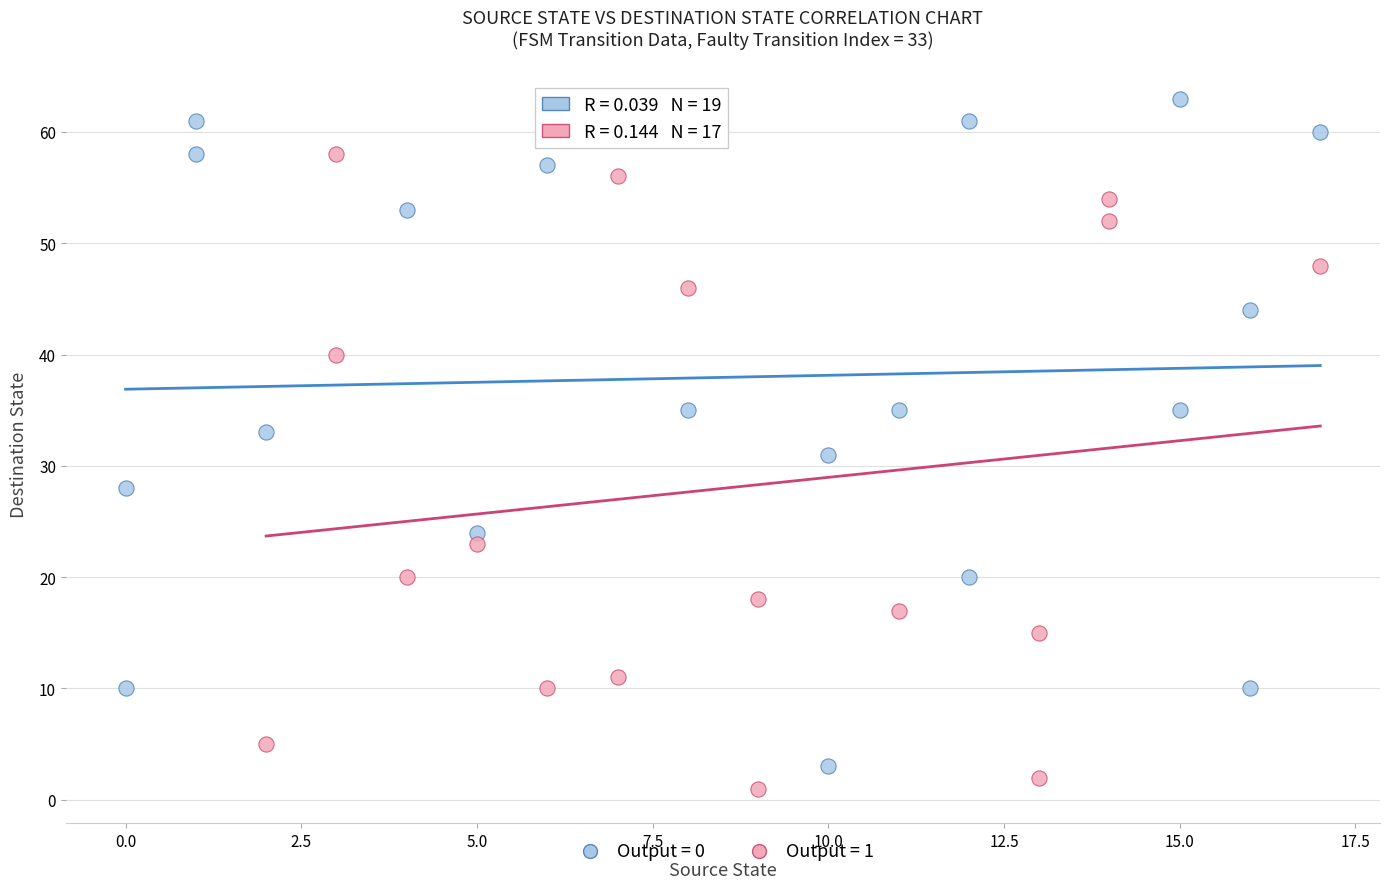

Which series reaches the maximum Y coordinate?

Output = 0